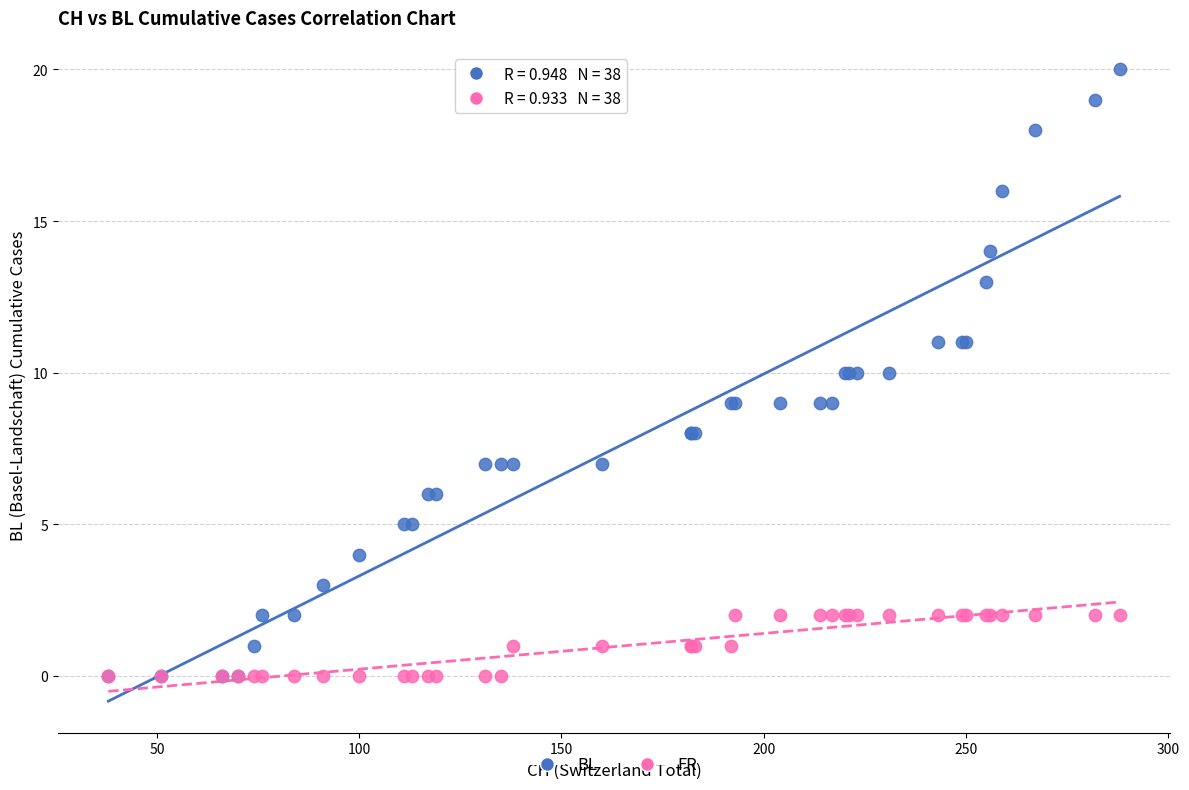

Which series has the largest Y range (max minus min)?

BL